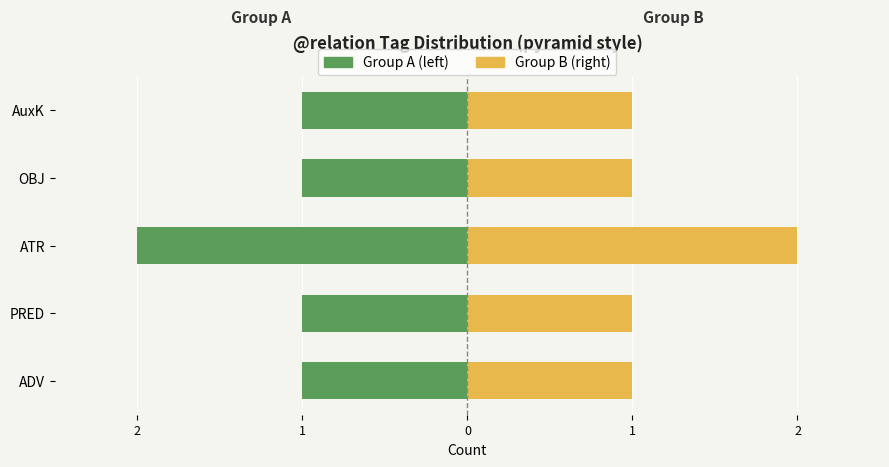

Reading right to left, transcribe all the data shown in this chart.

Group A (left): -1	-1	-2	-1	-1
Group B (right): 1	1	2	1	1